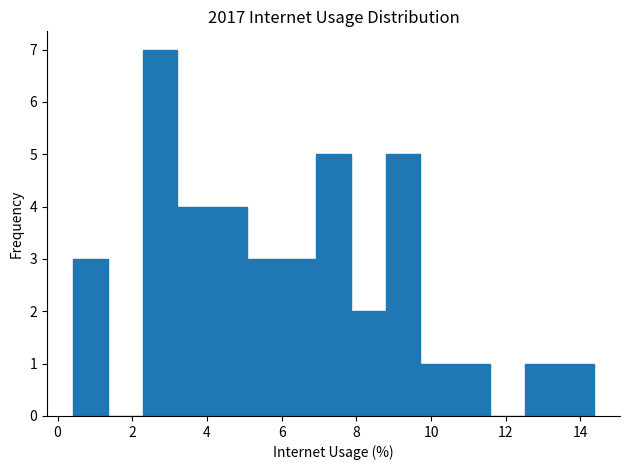

Which range on the x-axis has the tallest bar?

2.2 to 3.2